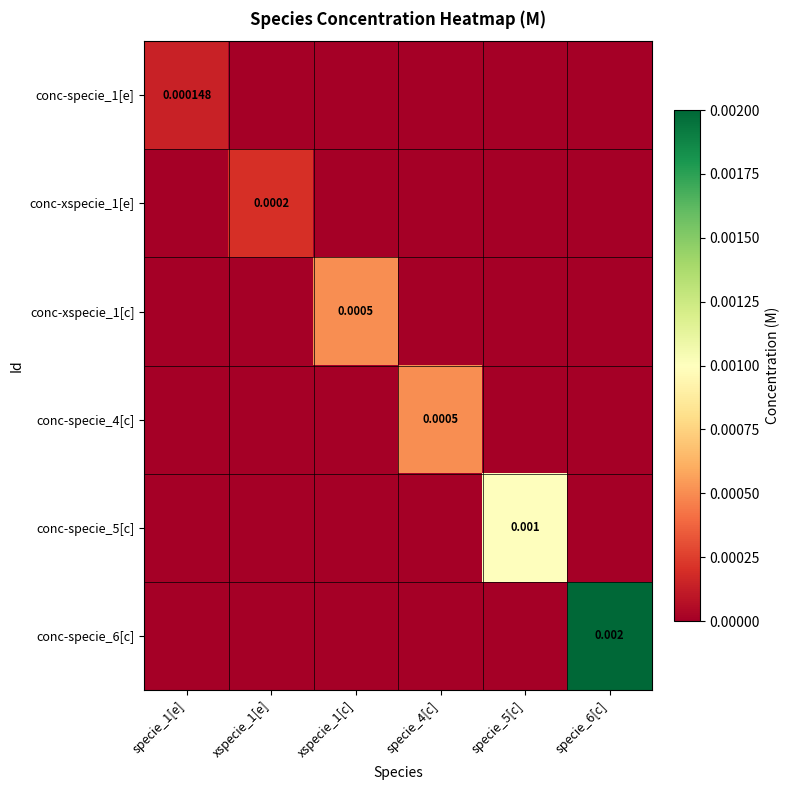

How many data points in conc-specie_6[c] are above 0?

1